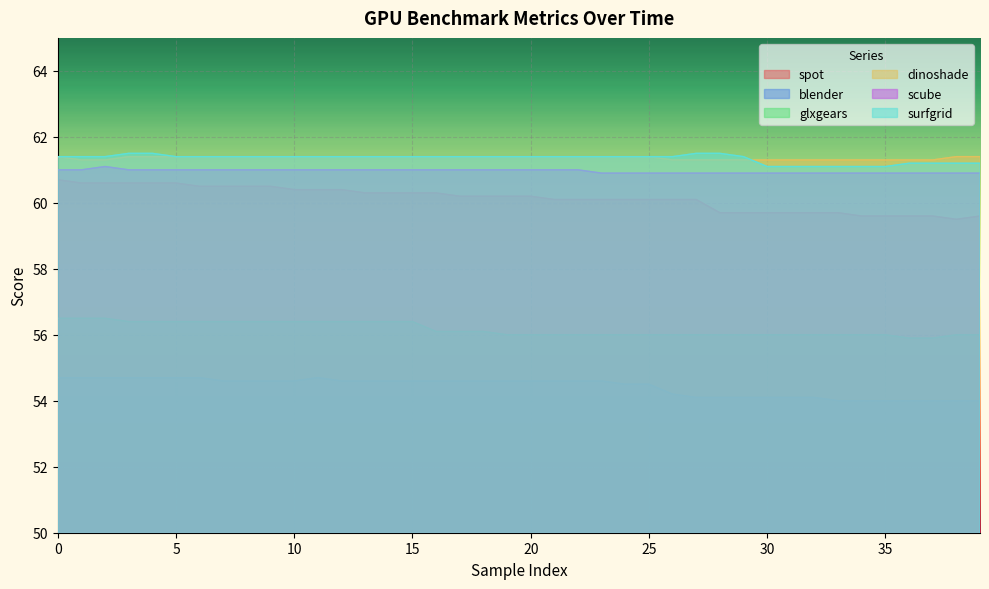

What is the minimum value for glxgears?

55.9